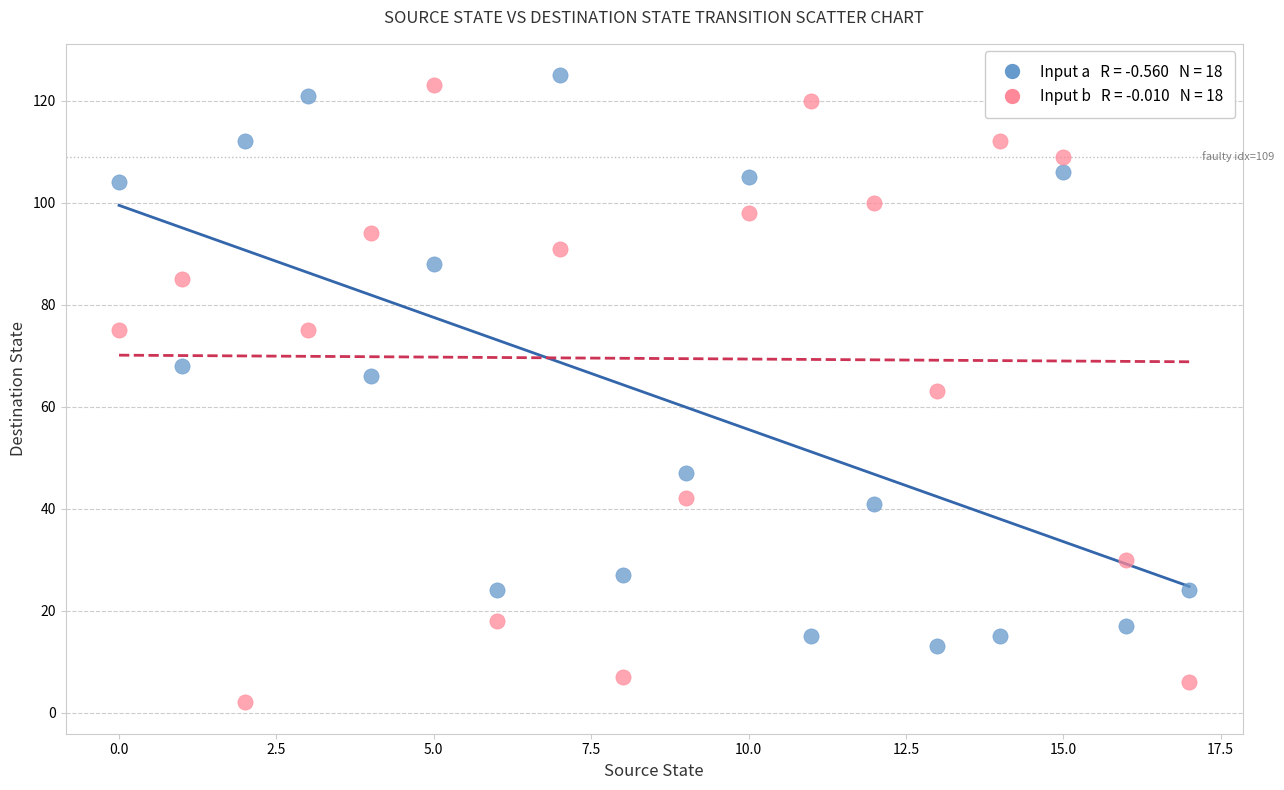

Across all data points, what is the range of Y values (max minus min)?

123